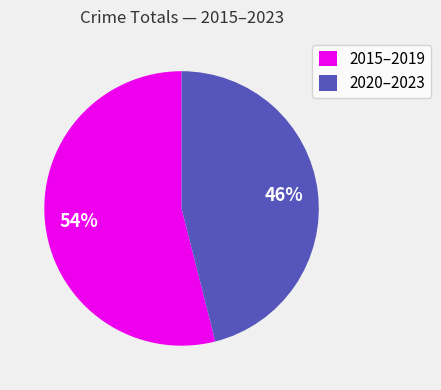

Count the number of slices in the pie.

2